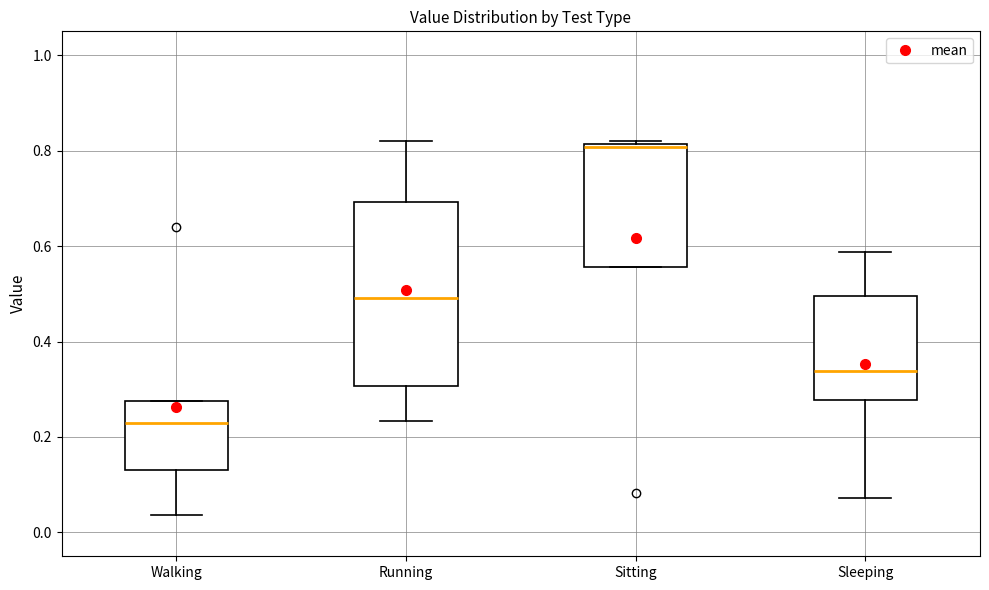

Where does the lower whisker of the box for Running end on the y-axis? The values are not printed on the chart, so give them approximately, as read against the axis.

0.24